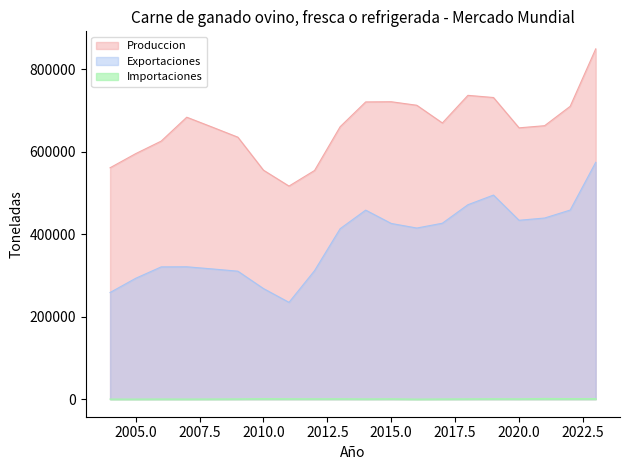

What is the approximate value of Importaciones at 2005?

344.0